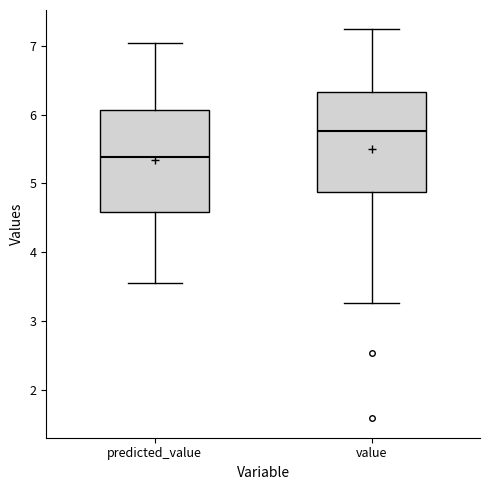

Which box has the highest median line?

value